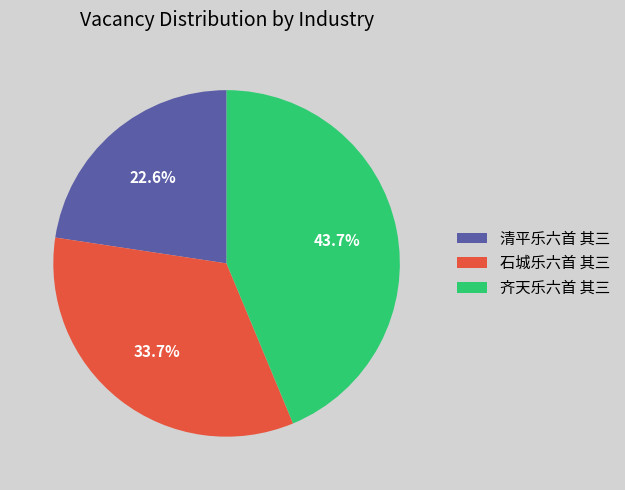

What percentage is NOT represented by 石城乐六首 其三?

66.3%